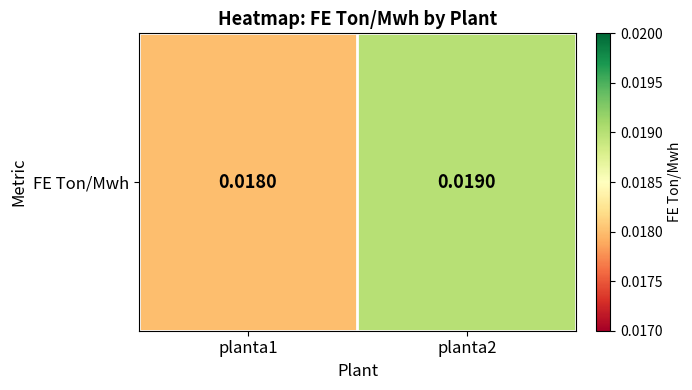

Which category has the lowest value across all series?

planta1